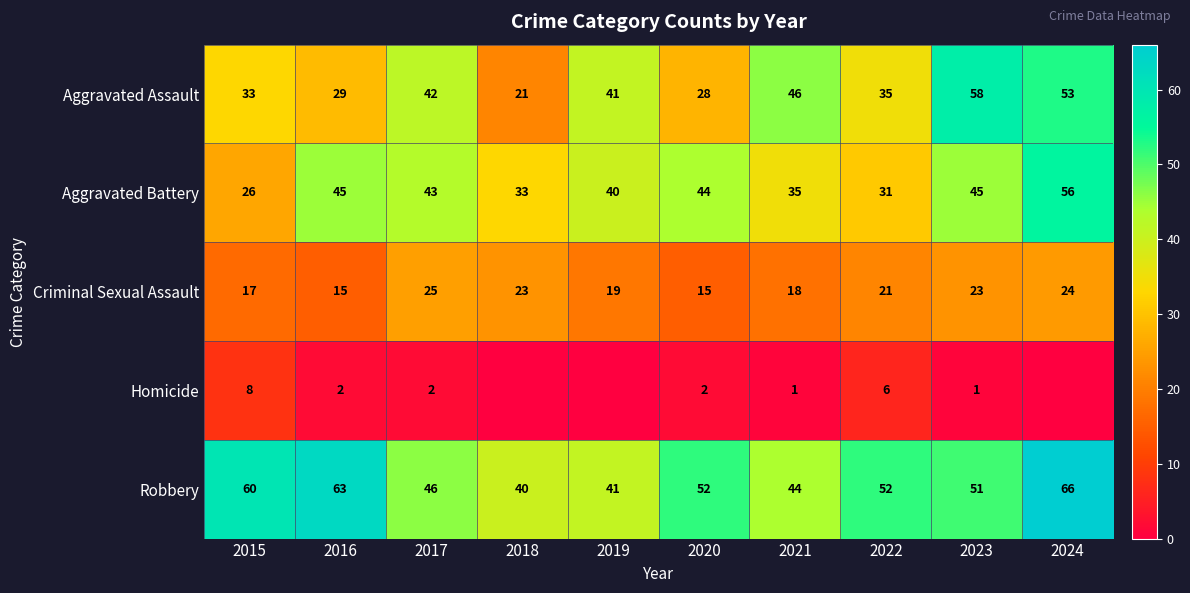

What is the maximum value shown in the chart?

66